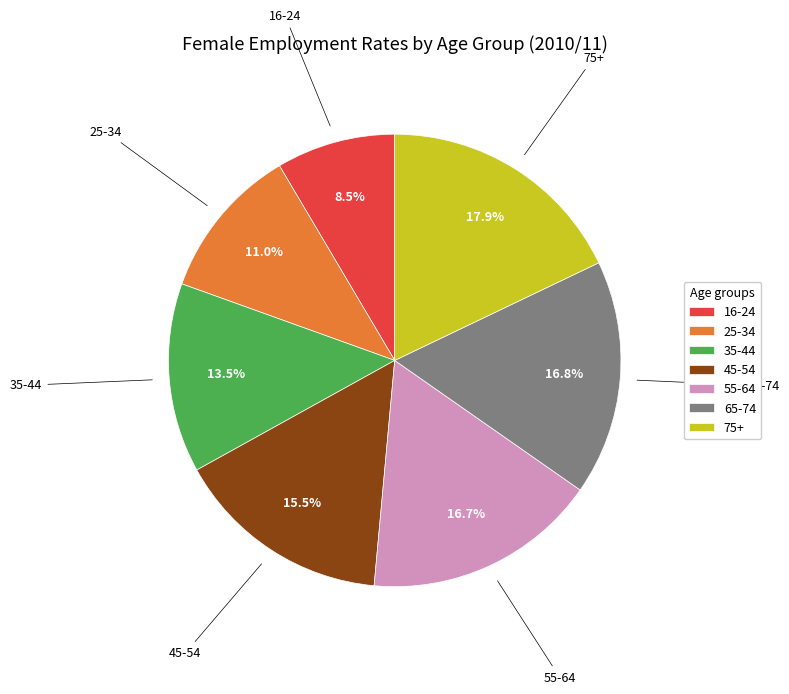

To the nearest percent, what is the difference between the largest and smallest slice percentages?

9%